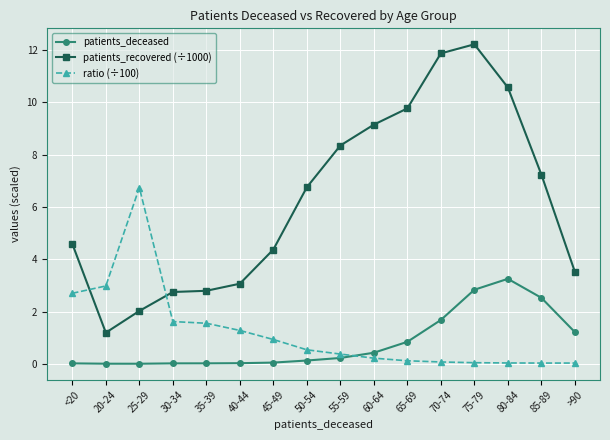

In patients_recovered (÷1000), how many points are lower than both neighbors (excluding endpoints)?

1